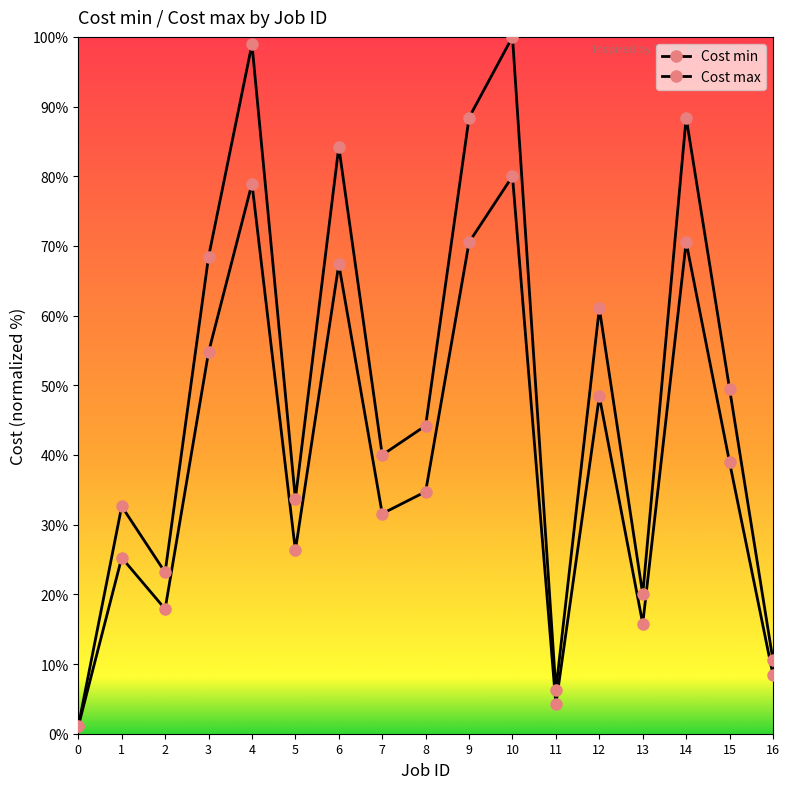

How many data points in Cost min are less than 34?

8